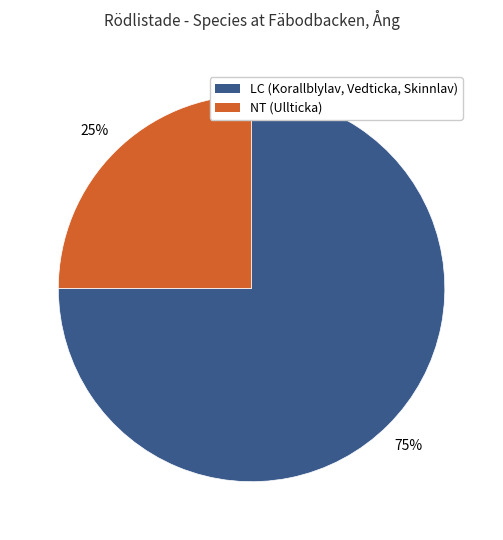

Which has a higher value, LC (Korallblylav, Vedticka, Skinnlav) or NT (Ullticka)?

LC (Korallblylav, Vedticka, Skinnlav)